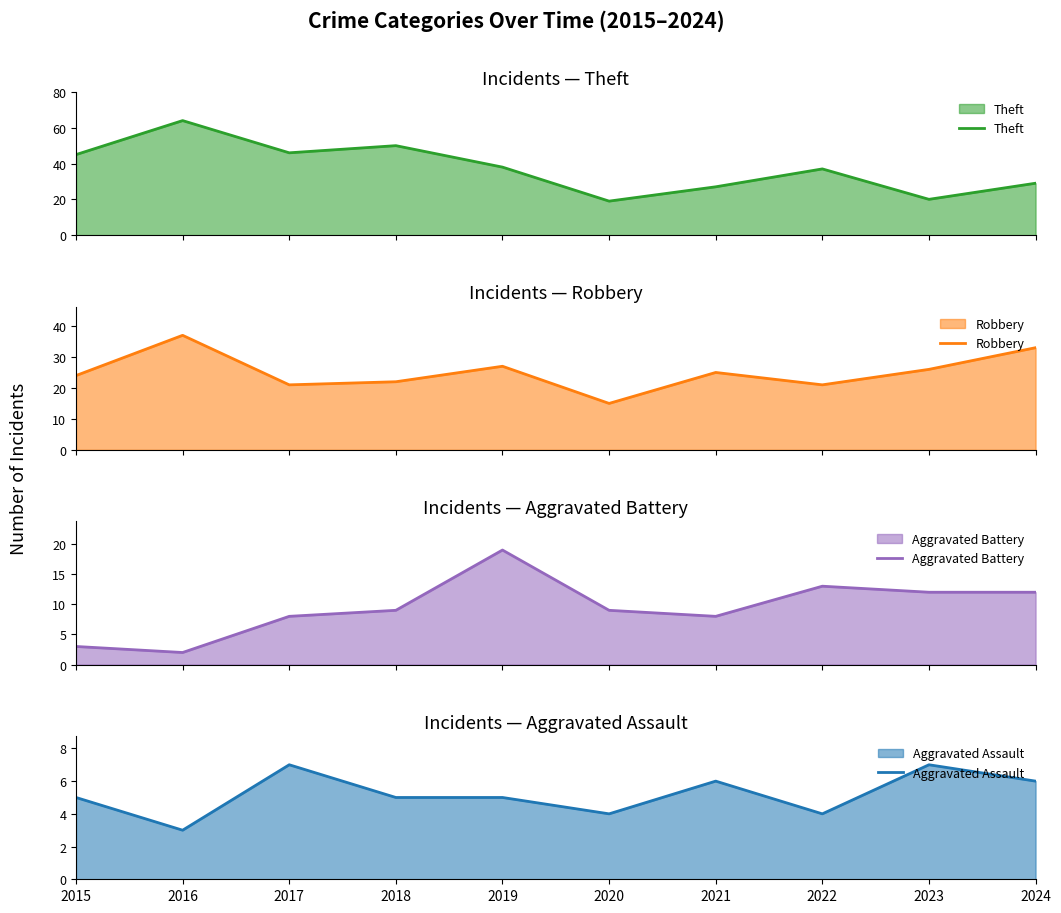

Which series ends up on top after the final intersection of Robbery and Theft?

Robbery